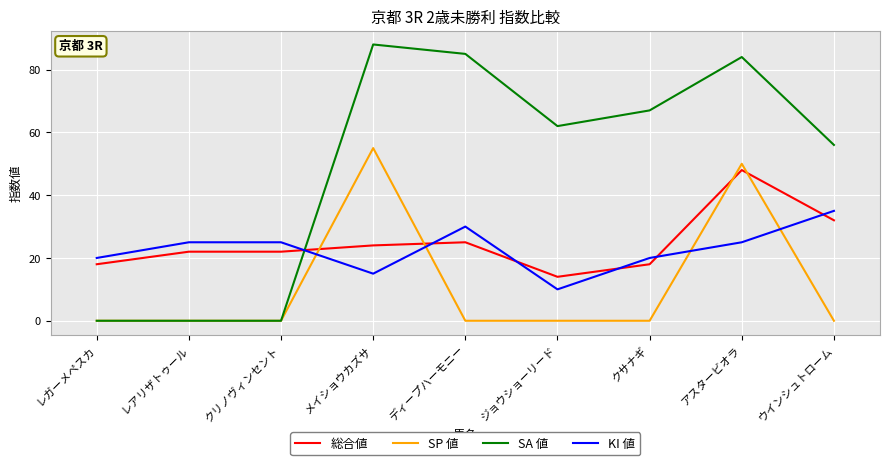

What is the greatest value displayed?

88